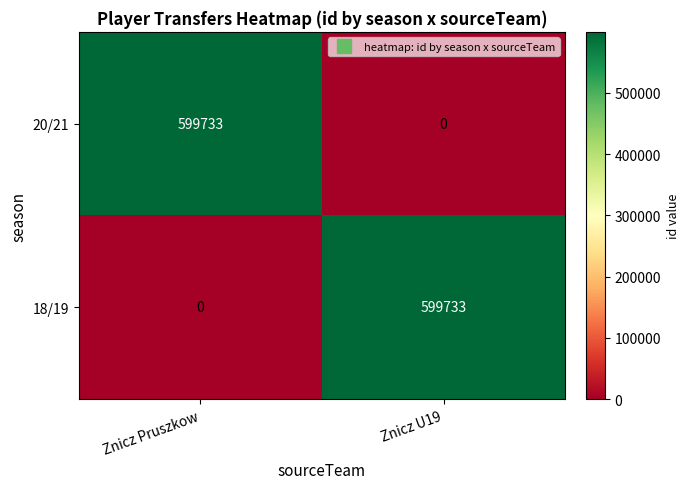

Is the value of 20/21 at Znicz U19 greater than the value of 18/19 at Znicz U19?

No